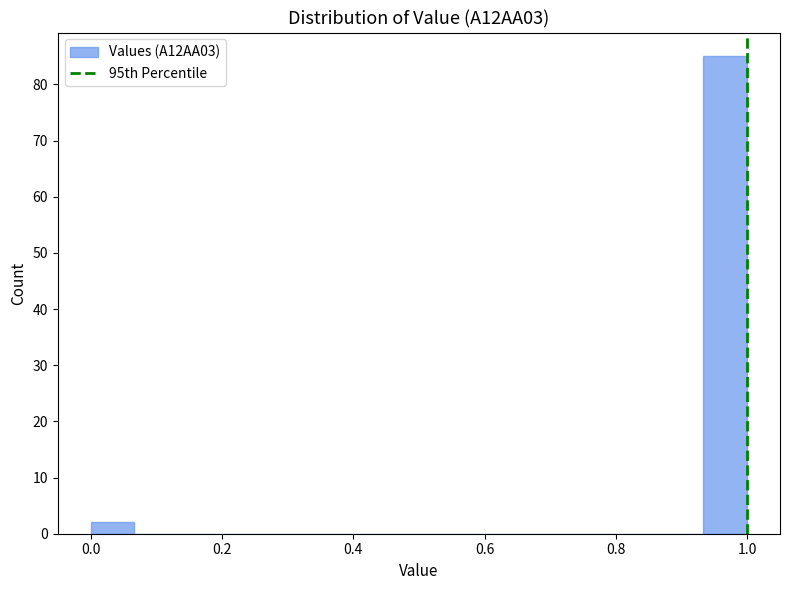

Read against the x-axis, roughly where is the centre of the tallest bar?

0.96